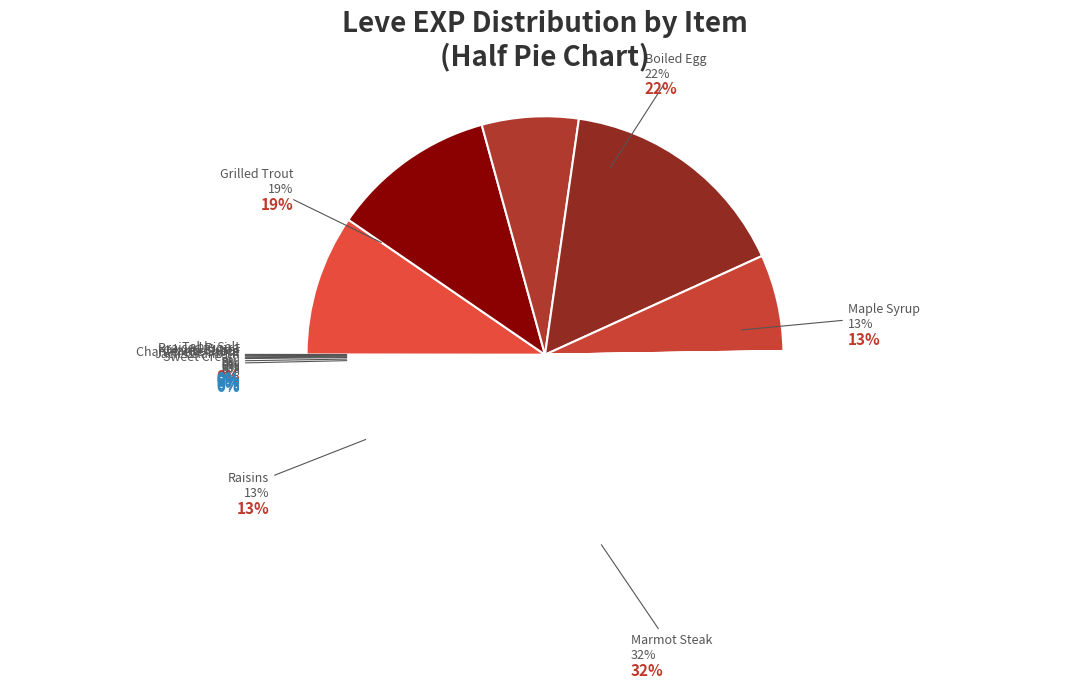

Combined, do Boiled Egg and Braised Pipira account for over 50%?

No